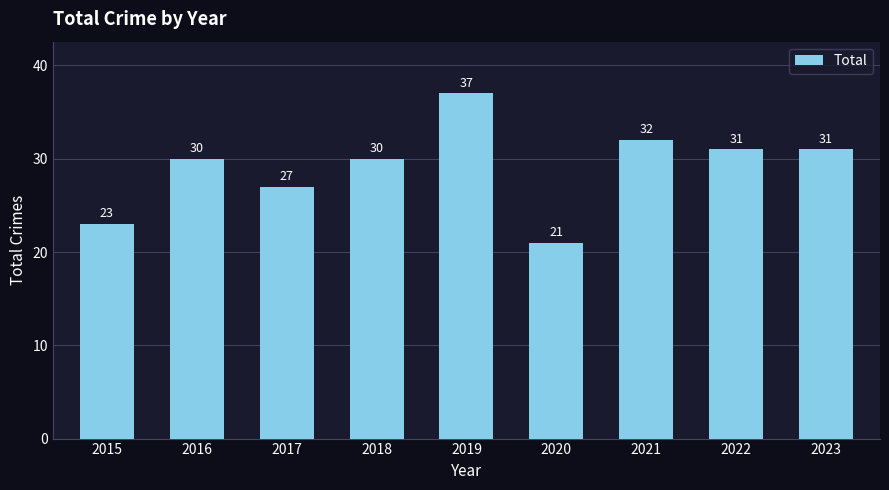

What is the change in value from 2021 to 2023?

-1